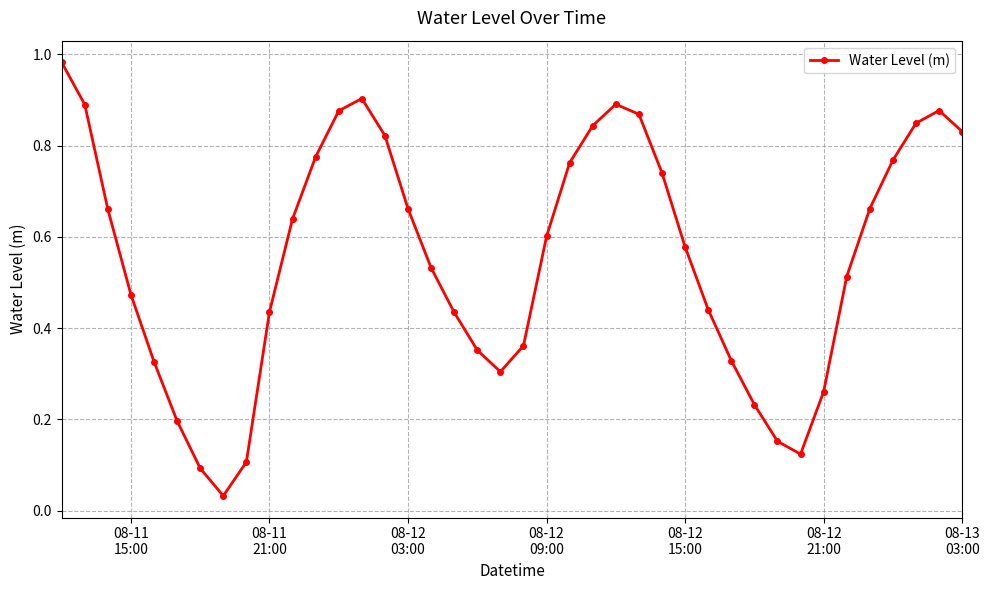

What is the sum of all values?

22.2